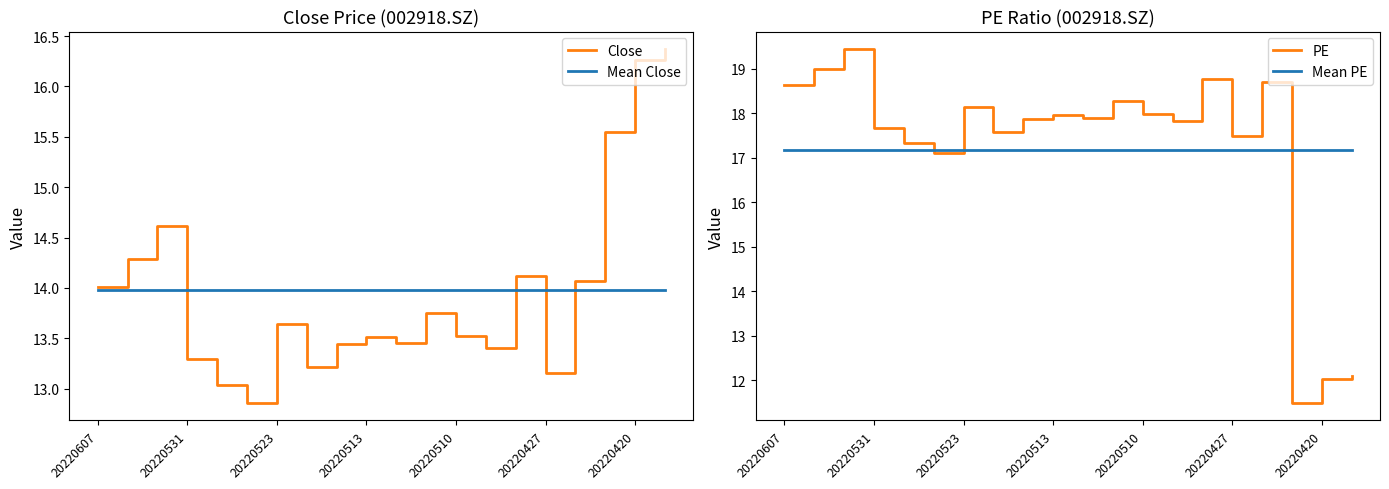

At 20220607, list the series in order from smallest to largest.

Mean Close, Close, Mean PE, PE